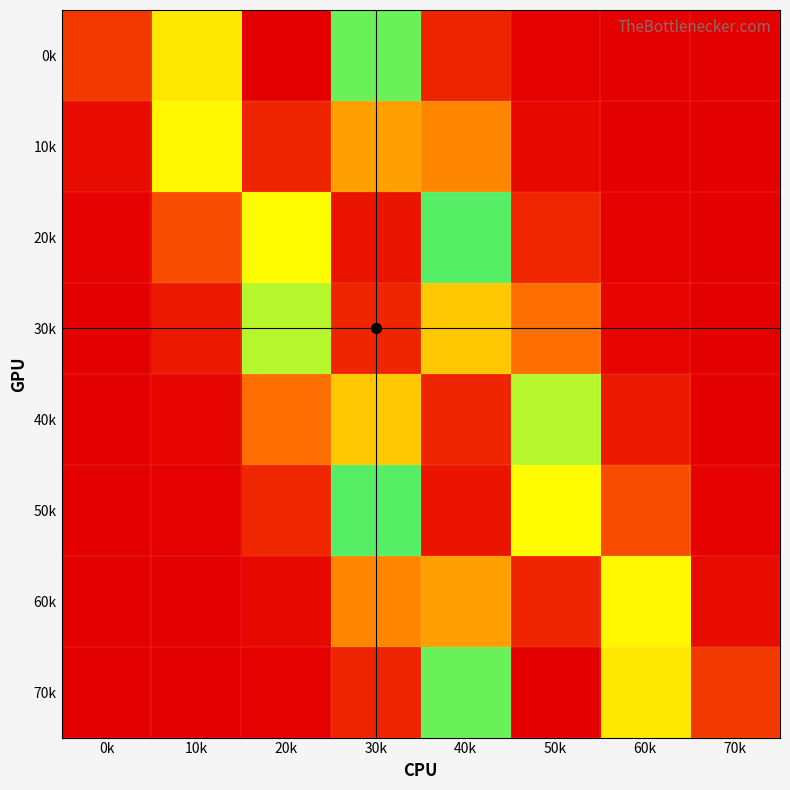

At which category is the sum across all series the highest?

40k